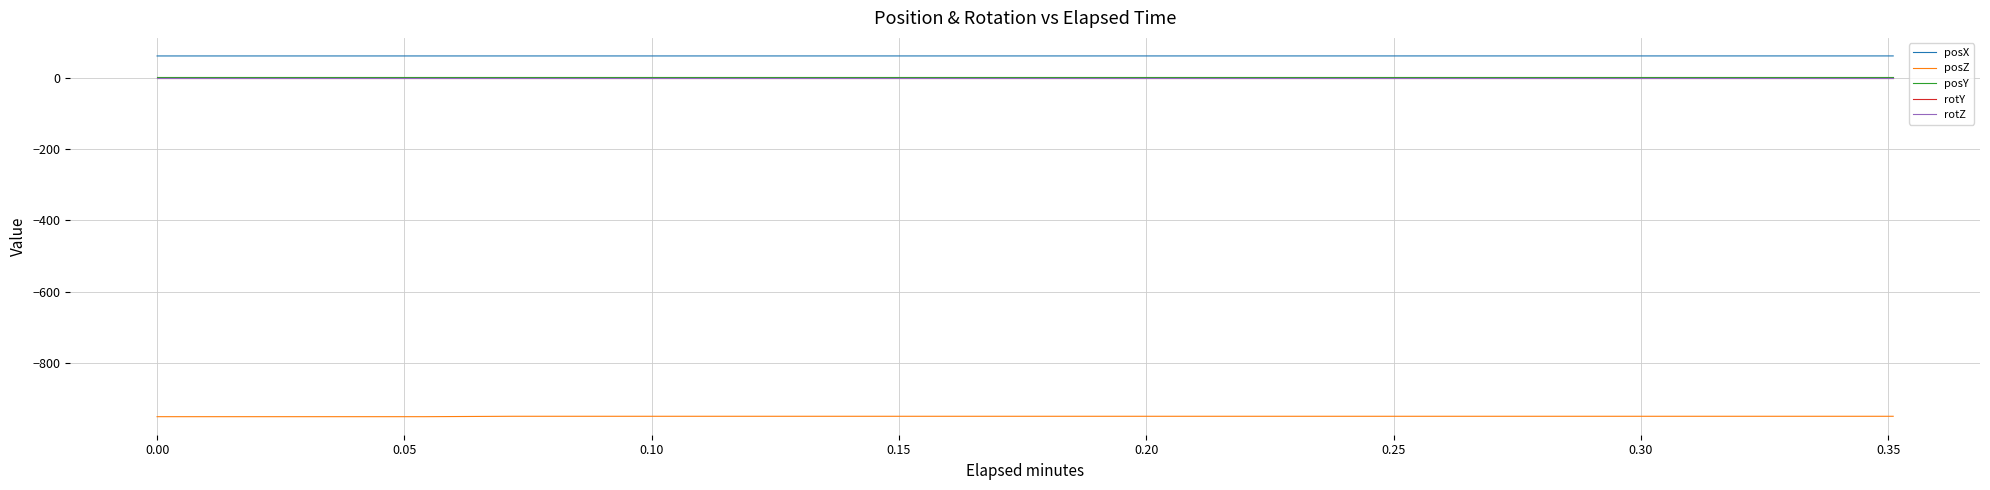

Is this an area chart (filled region under the line)?

No